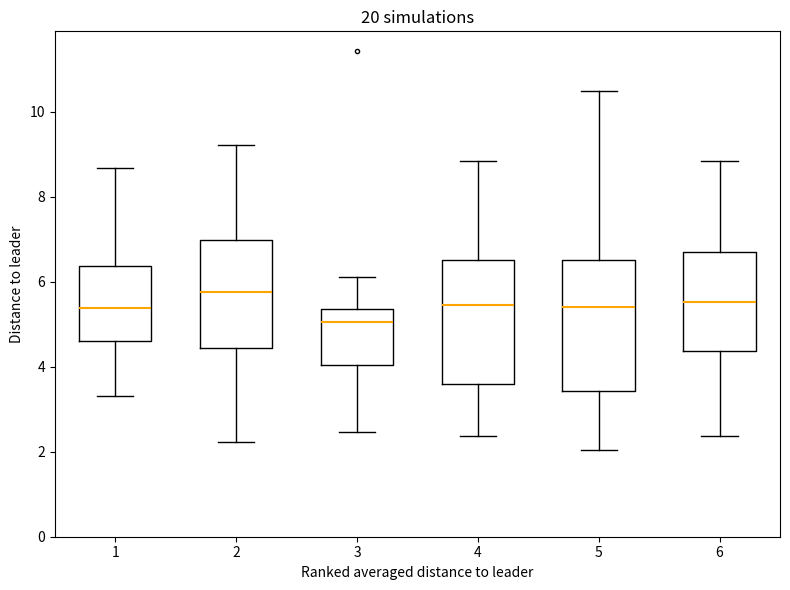

Where does the upper whisker of the box at x = 4 end on the y-axis? The values are not printed on the chart, so give them approximately, as read against the axis.

8.8